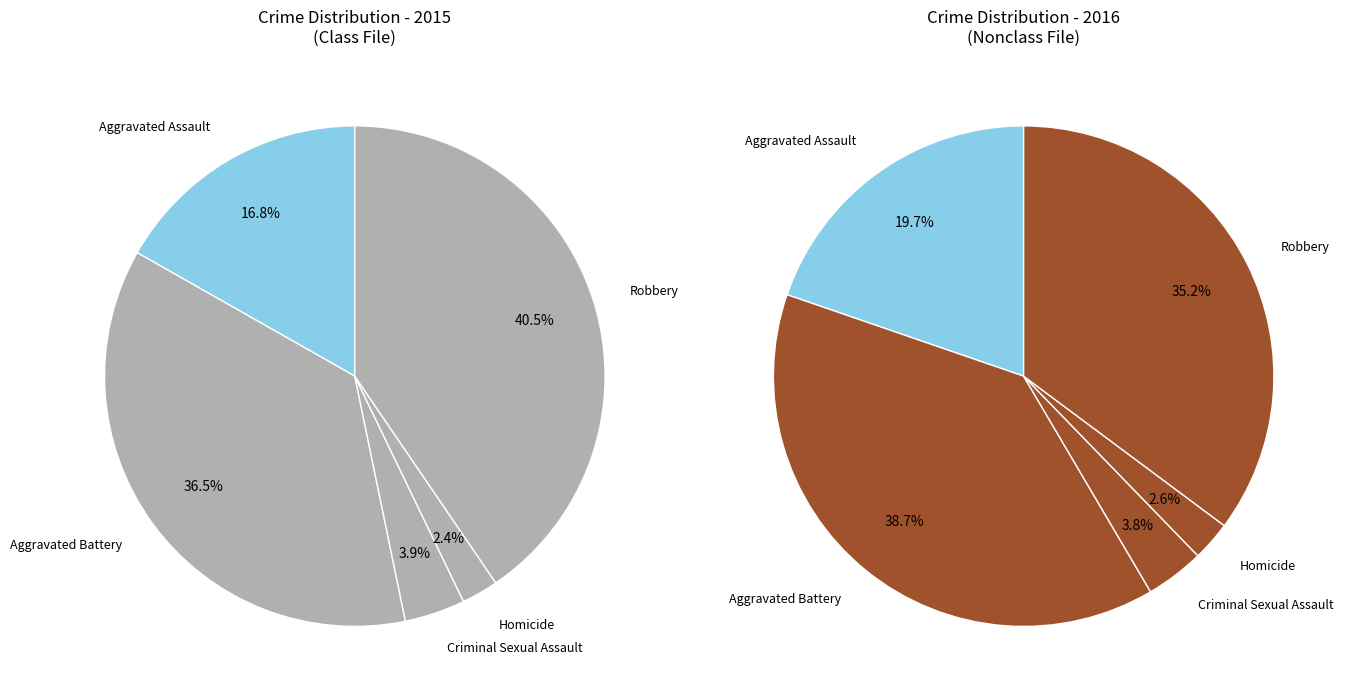

To the nearest percent, what portion does Homicide represent?

2%